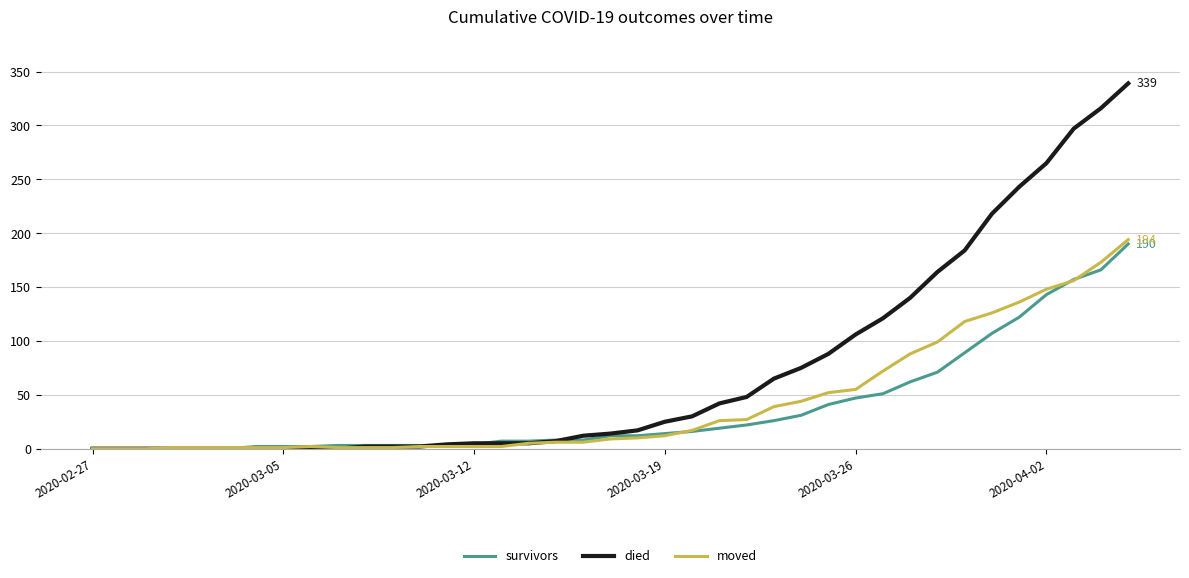

What are all the series names shown in the legend?

survivors, died, moved